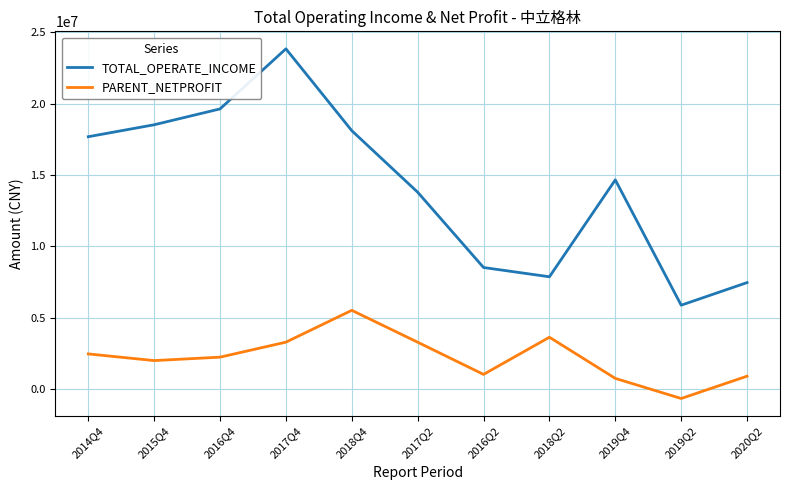

Is the value of PARENT_NETPROFIT at 2019Q4 greater than the value of TOTAL_OPERATE_INCOME at 2014Q4?

No